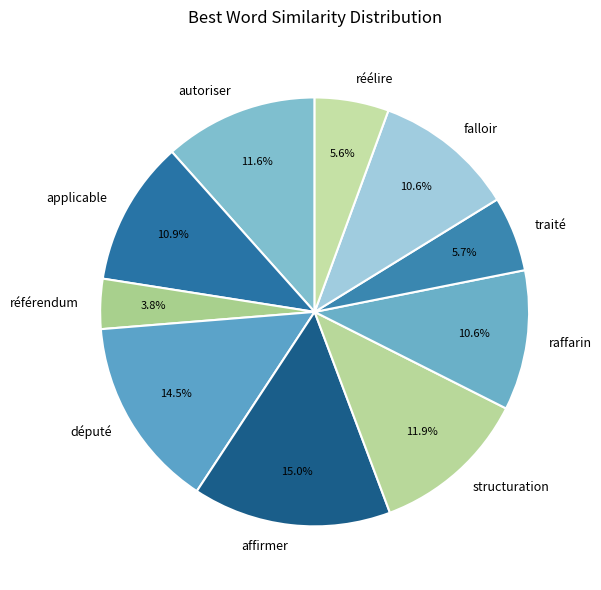

To the nearest percent, what percentage of the pie is applicable?

11%